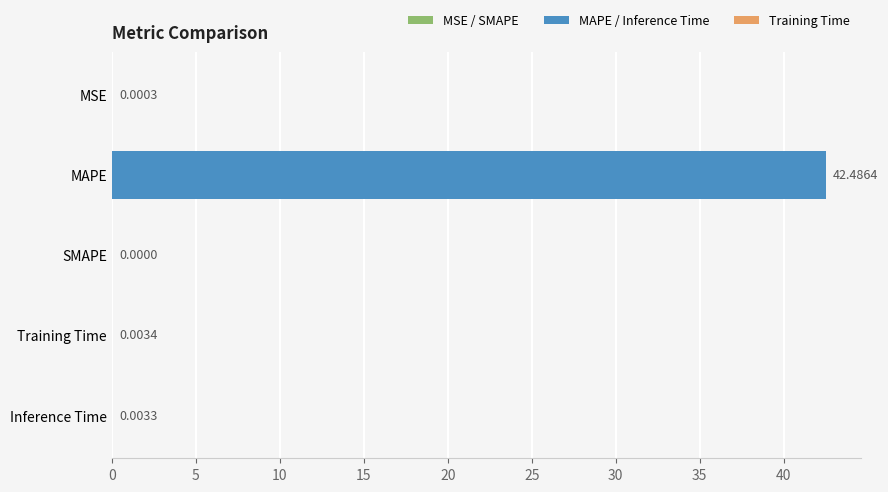

What is the change in value from MAPE to SMAPE?

-42.5